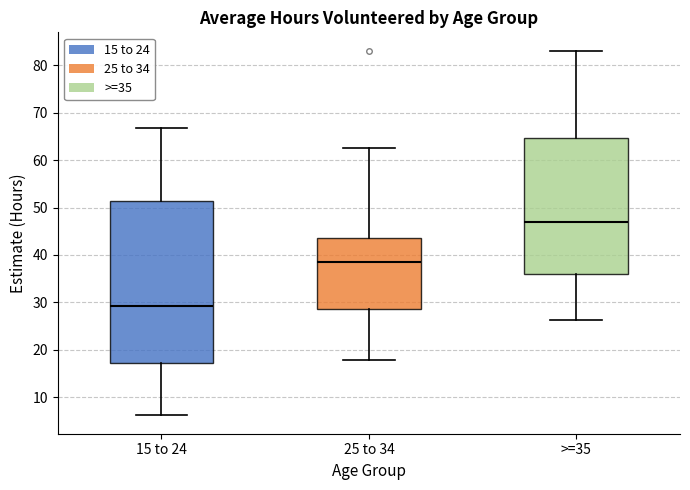

Which box's median line is the lowest?

15 to 24